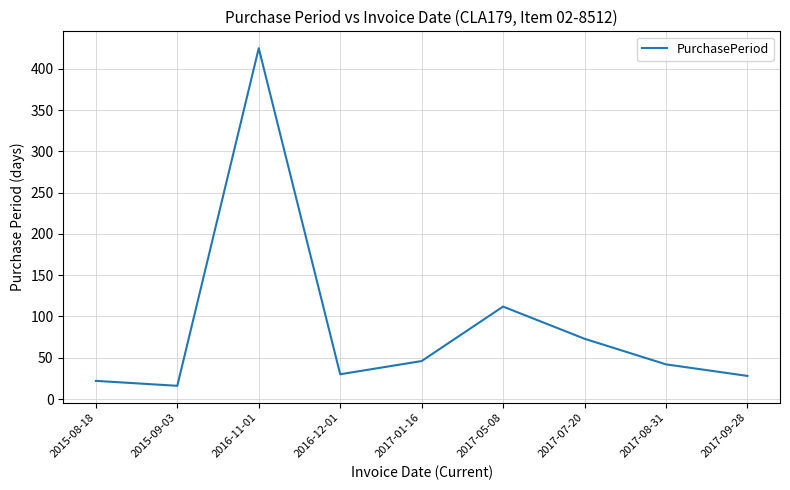

At which category does the chart reach its peak across all series?

2016-11-01